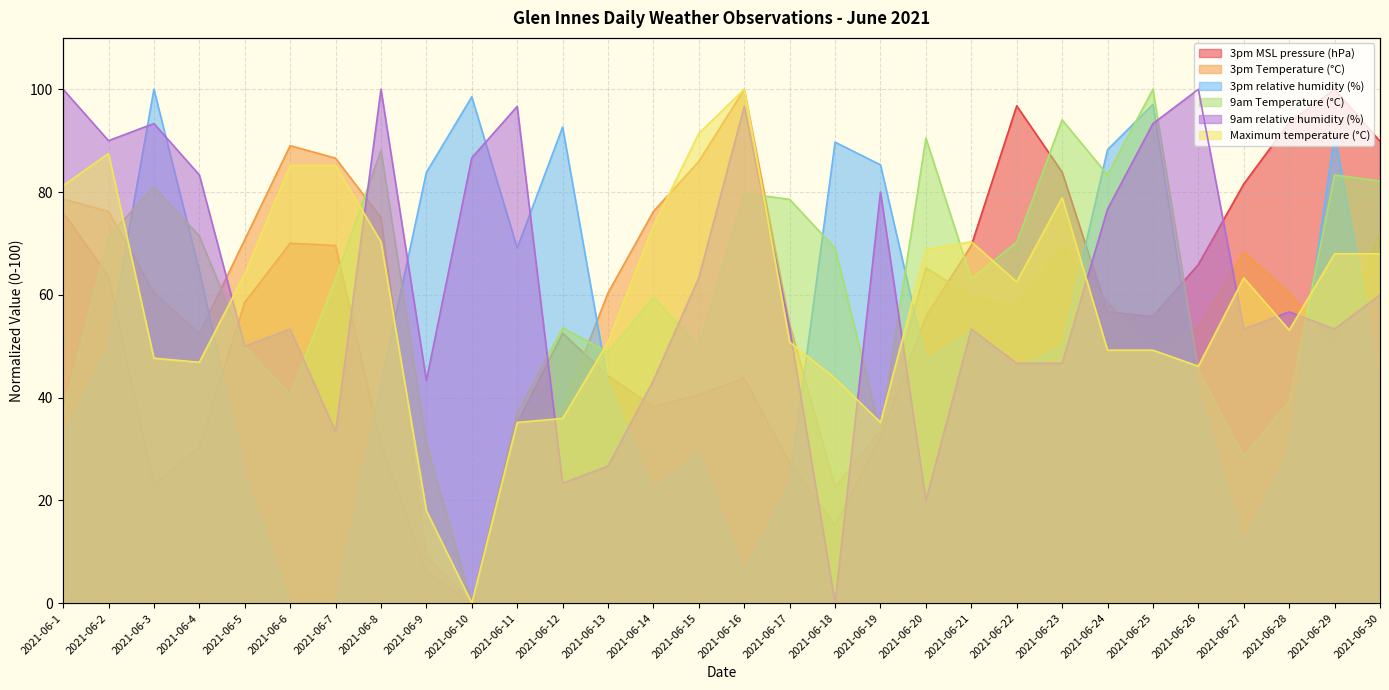

Is the value of 3pm MSL pressure (hPa) at 2021-06-19 greater than the value of 9am relative humidity (%) at 2021-06-19?

No